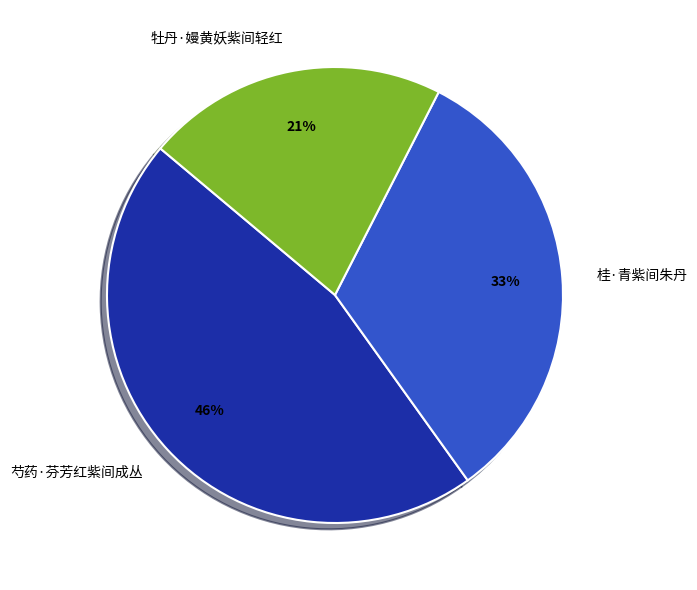

Count the number of slices in the pie.

3